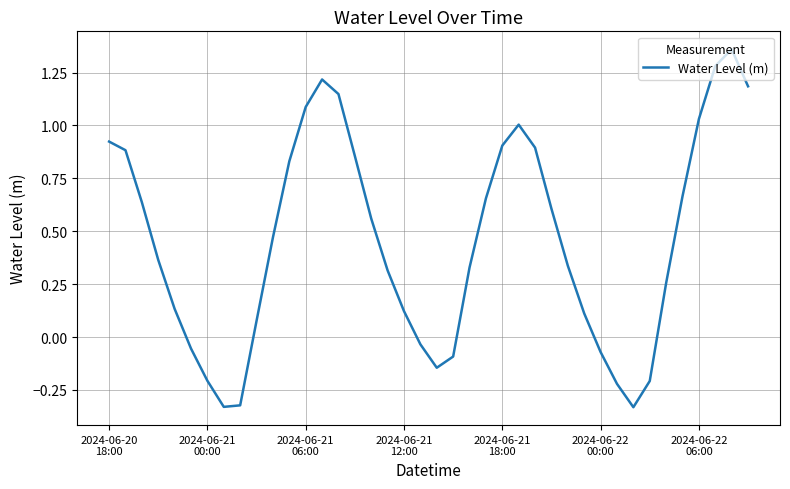

What is the difference between the maximum and minimum values?

1.7